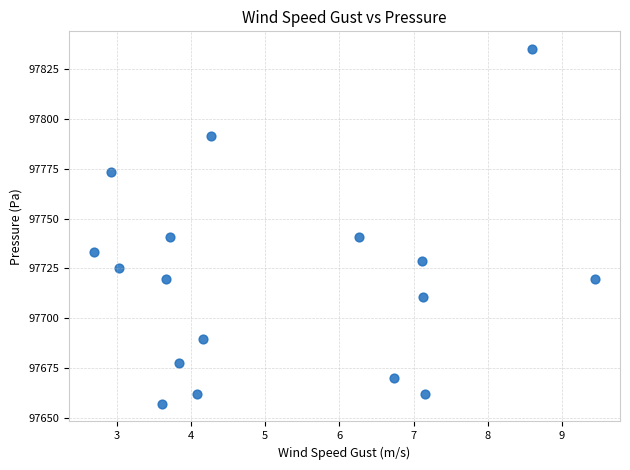

What is the range of X values (max minus min)?

6.7